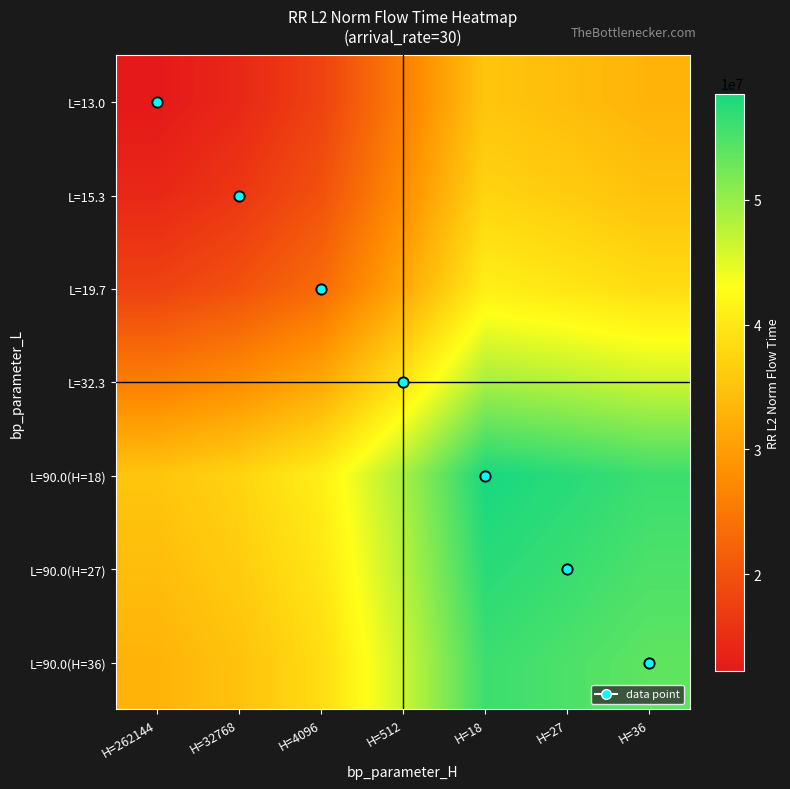

Which label corresponds to the largest value in the chart?

H=18